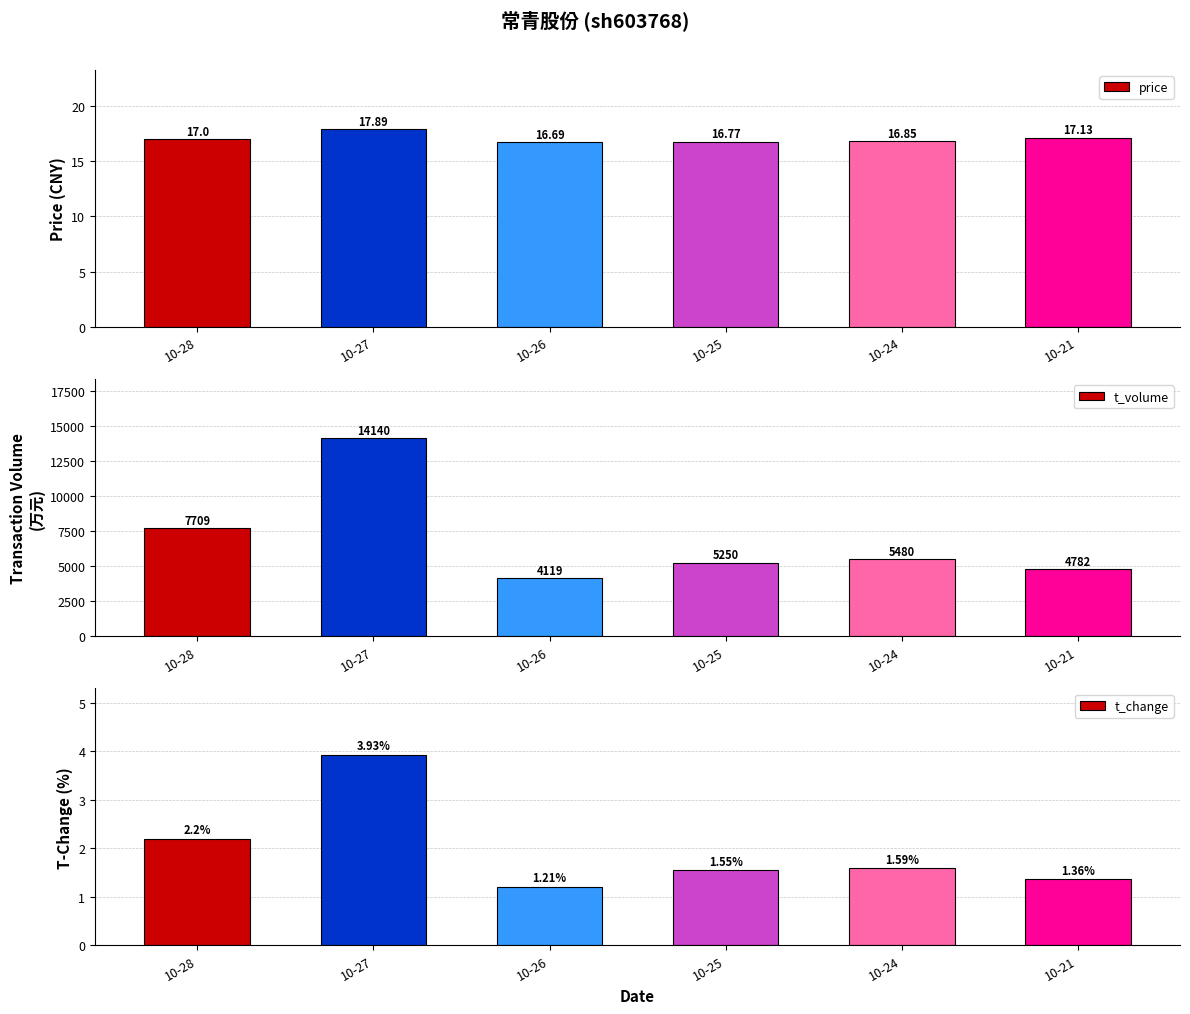

Reading right to left, what are all the values shown in this chart?

price: 17.1	16.9	16.8	16.7	17.9	17.0
t_volume: 4782.0	5480.0	5250.0	4119.0	14140.0	7709.0
t_change: 1.4	1.6	1.6	1.2	3.9	2.2